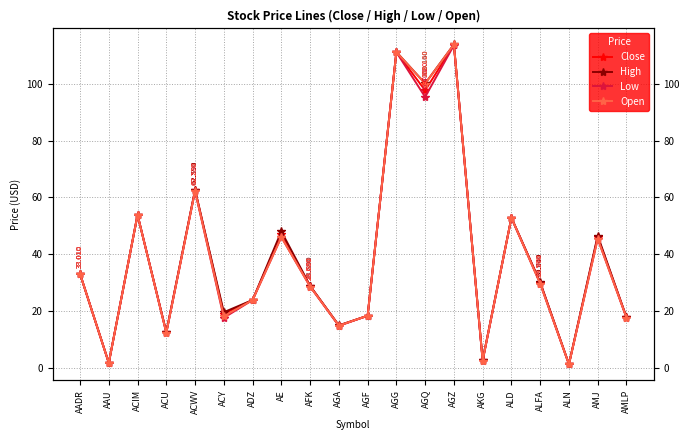

What is the value of the Open point at the 8th from the left?

46.0